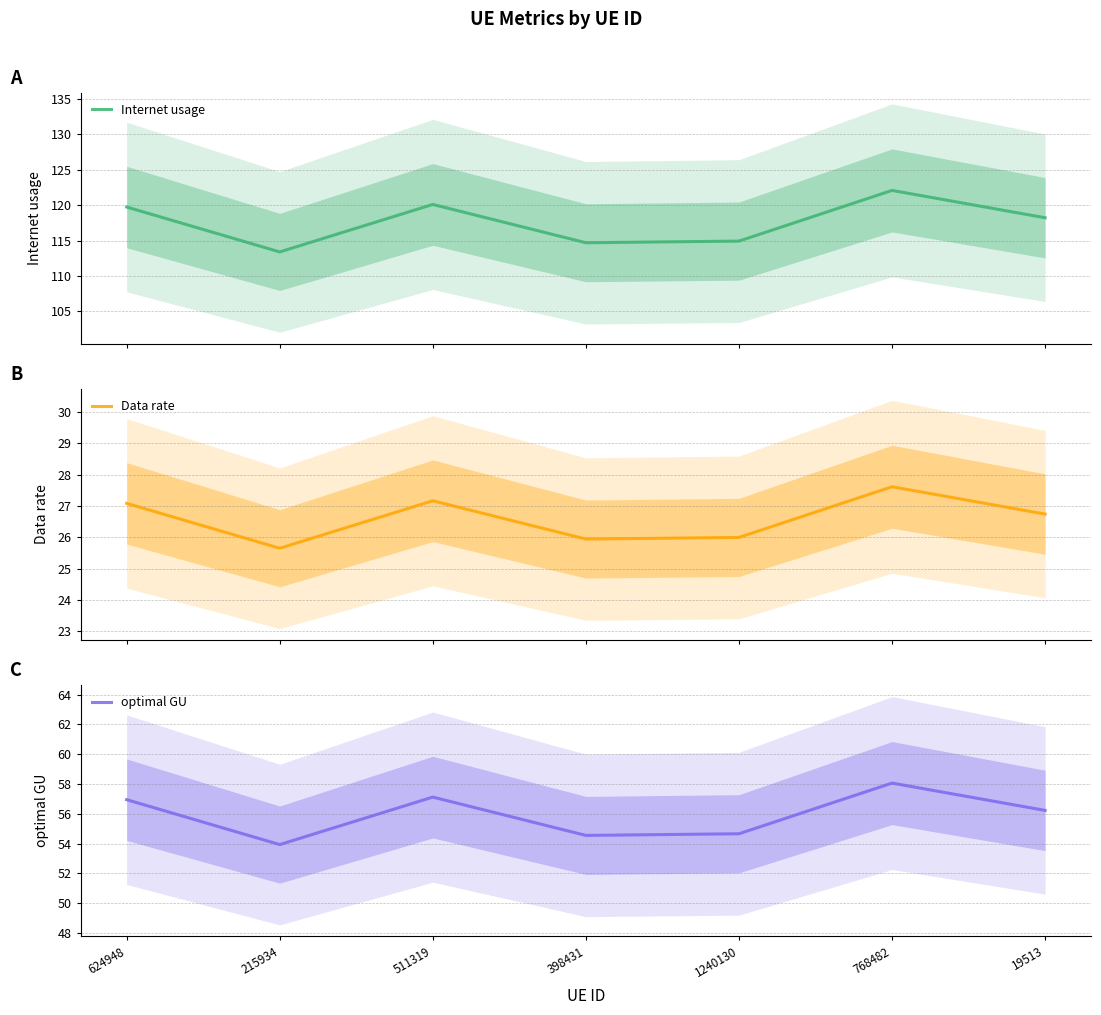

At which label is Internet usage closest to 117?

19513